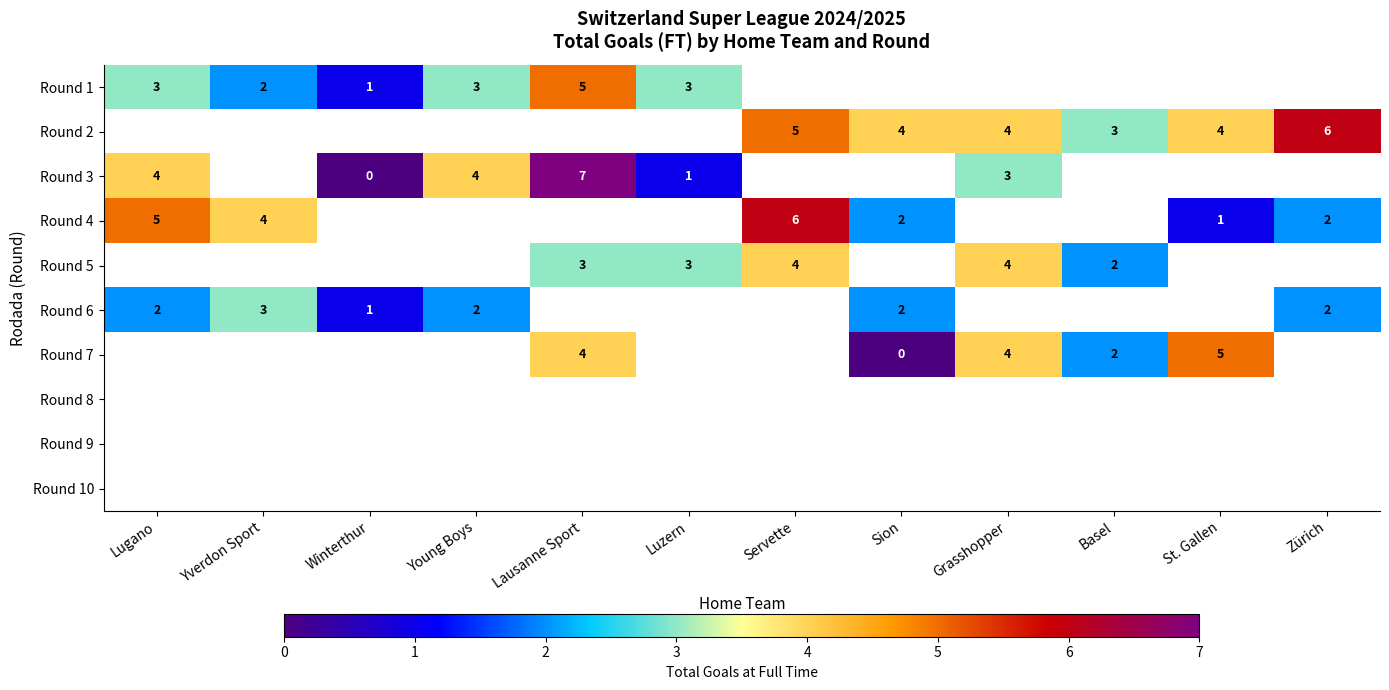

How many series are shown in this chart?

10